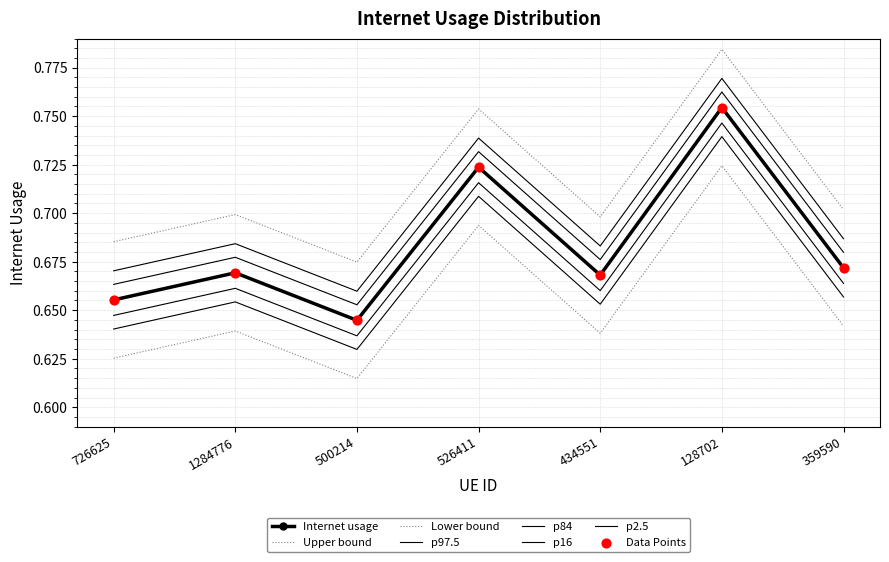

Between 128702 and 359590, which is larger?

128702